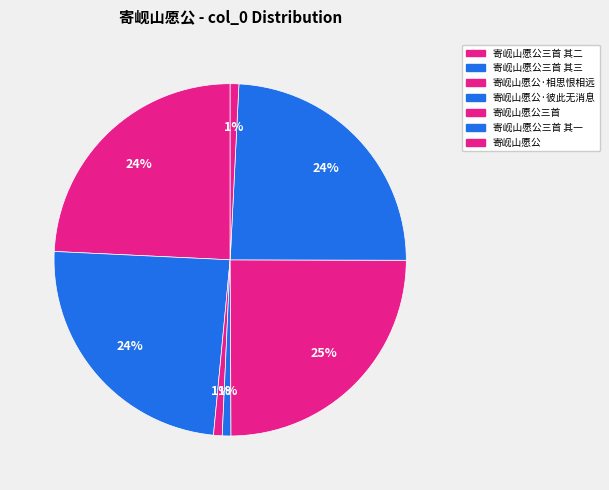

The 寄岘山愿公 slice represents 1% of the pie. True or false?

True